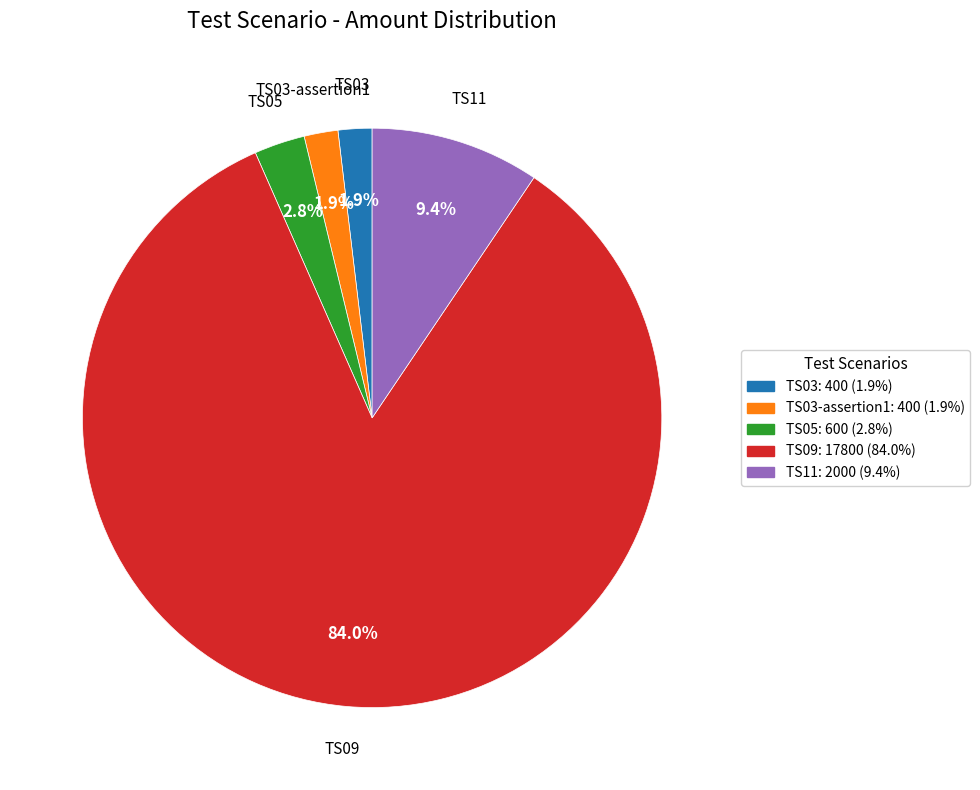

How many segments does this pie chart have?

5